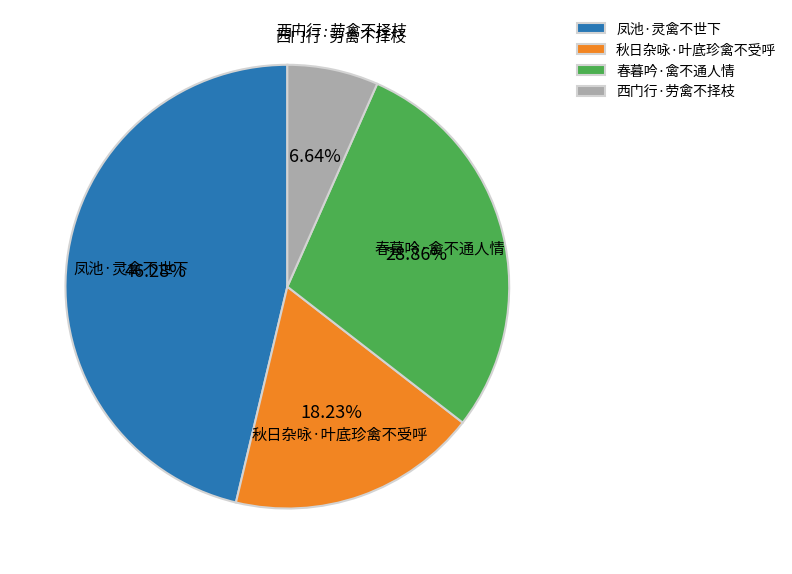

Between 春暮吟·禽不通人情 and 西门行·劳禽不择枝, which is larger?

春暮吟·禽不通人情